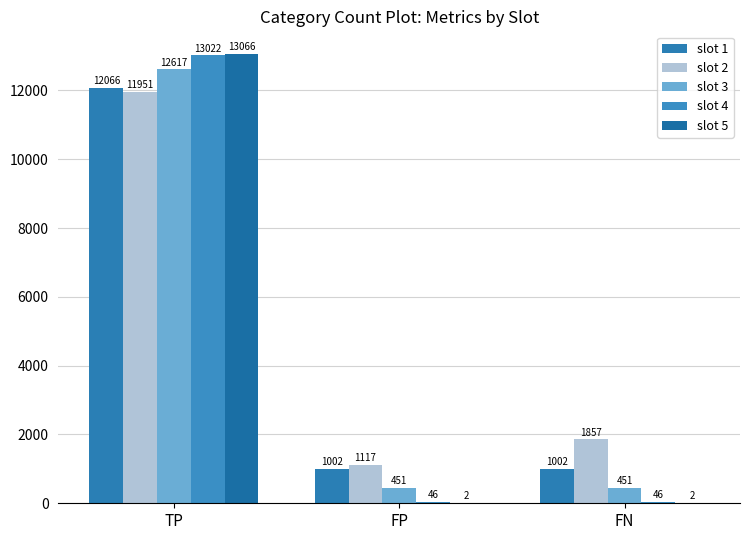

How many data points does each series have?

3